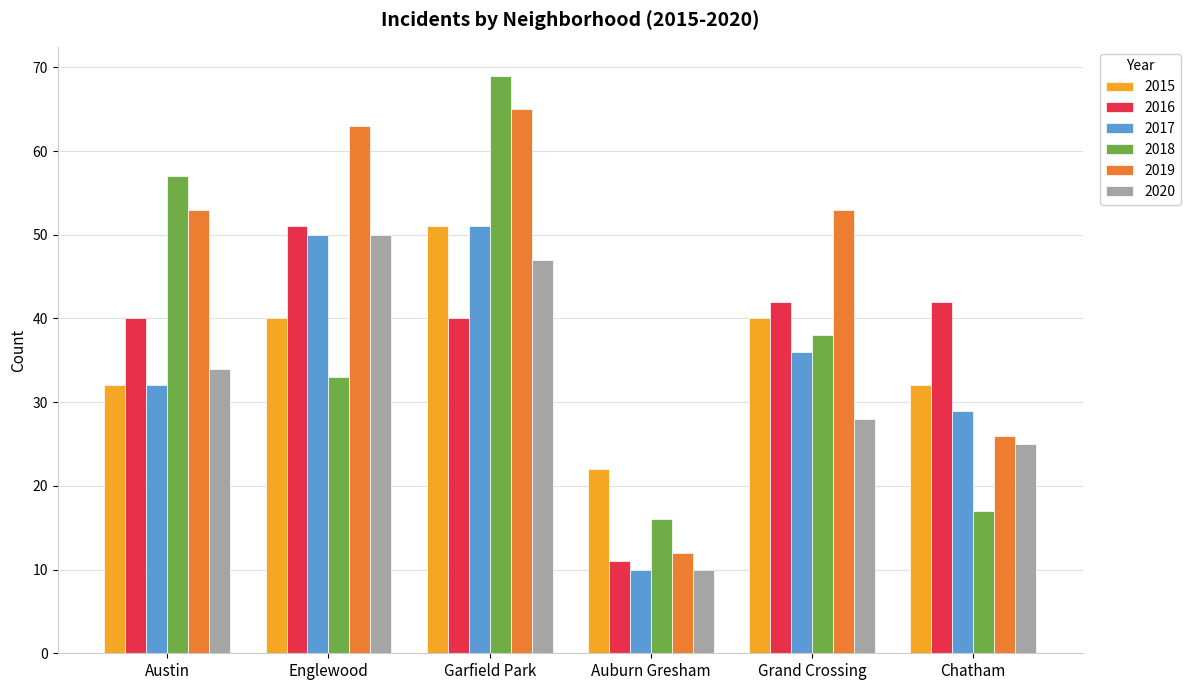

What is the sum of the 2017 values at Englewood and Auburn Gresham?

60